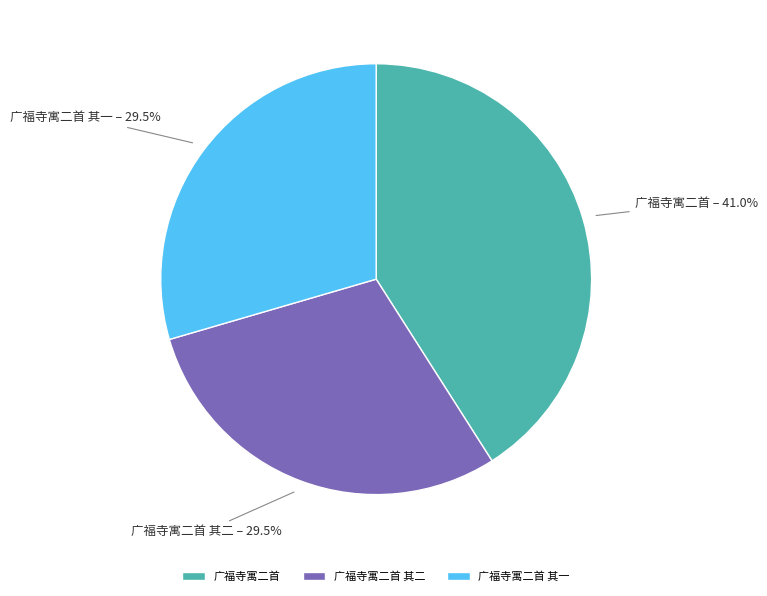

What is the largest slice in the pie chart?

广福寺寓二首